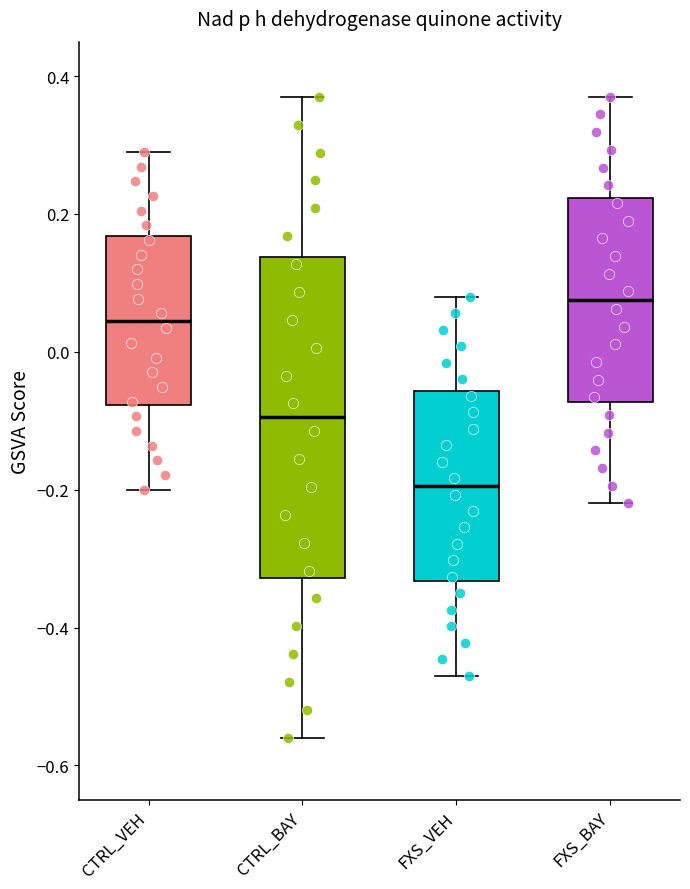

Reading left to right, transcribe this box plot: for each box, give where its median line is, the range the box spans, and where its two whiskers end, as read against the y-axis. The values are not printed on the chart, so give them approximately, as read against the axis.

CTRL_VEH: median 0.04, box -0.08 to 0.16, whiskers -0.20 to 0.30
CTRL_BAY: median -0.10, box -0.32 to 0.14, whiskers -0.56 to 0.38
FXS_VEH: median -0.20, box -0.34 to -0.06, whiskers -0.46 to 0.08
FXS_BAY: median 0.08, box -0.08 to 0.22, whiskers -0.22 to 0.38